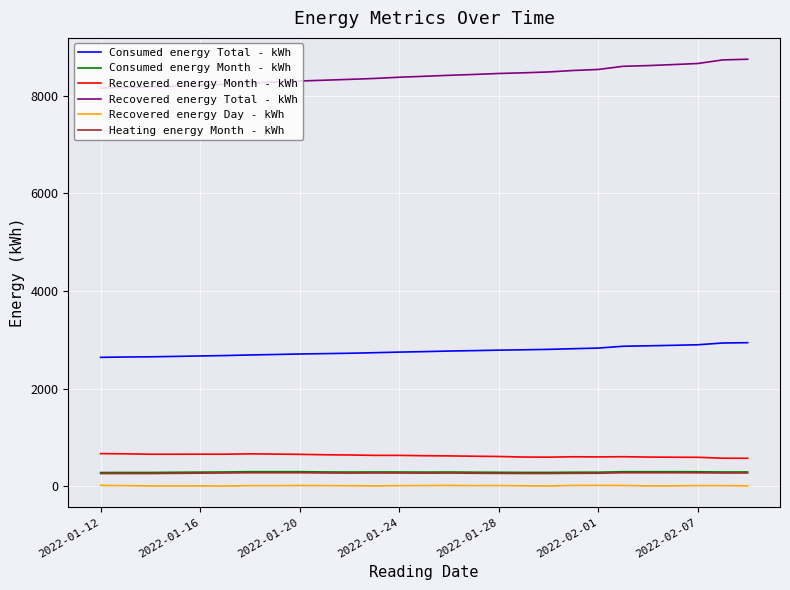

How many lines are shown in the chart?

6